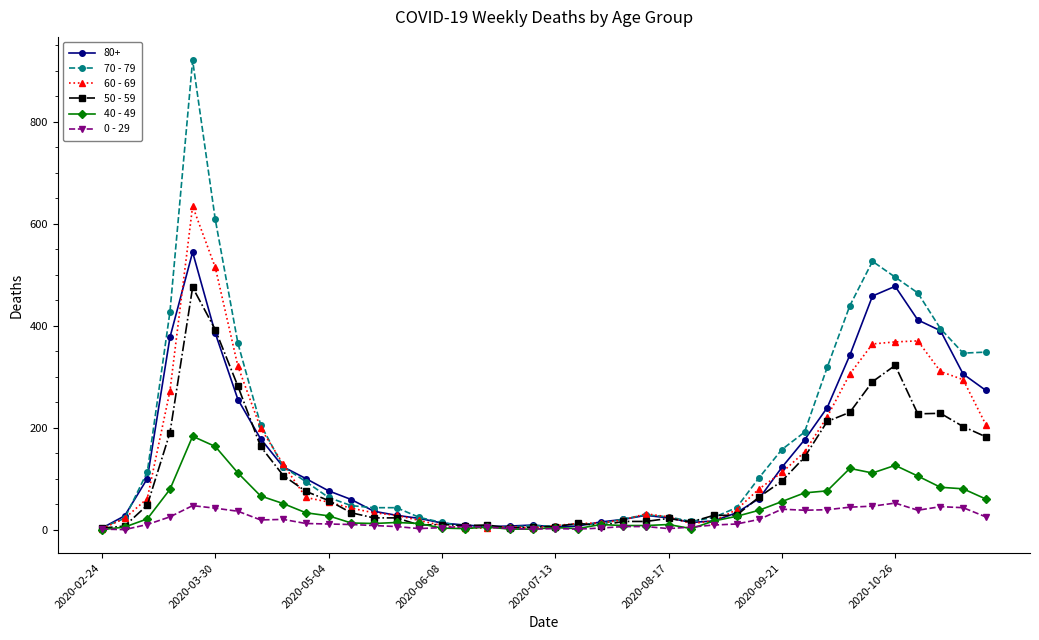

Which series has the largest range (max minus min)?

70 - 79